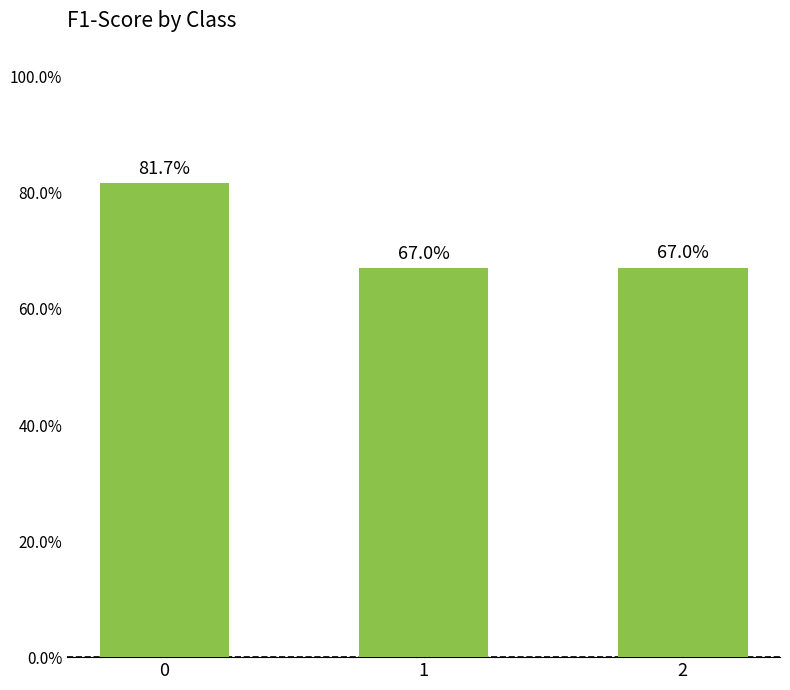

Rank the categories by value from highest to lowest.

0, 2, 1